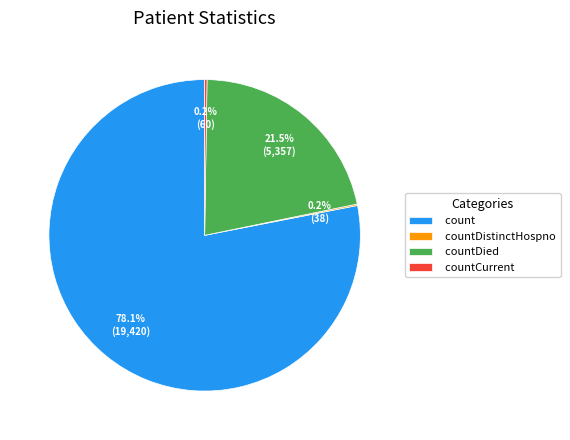

What is the majority slice?

count